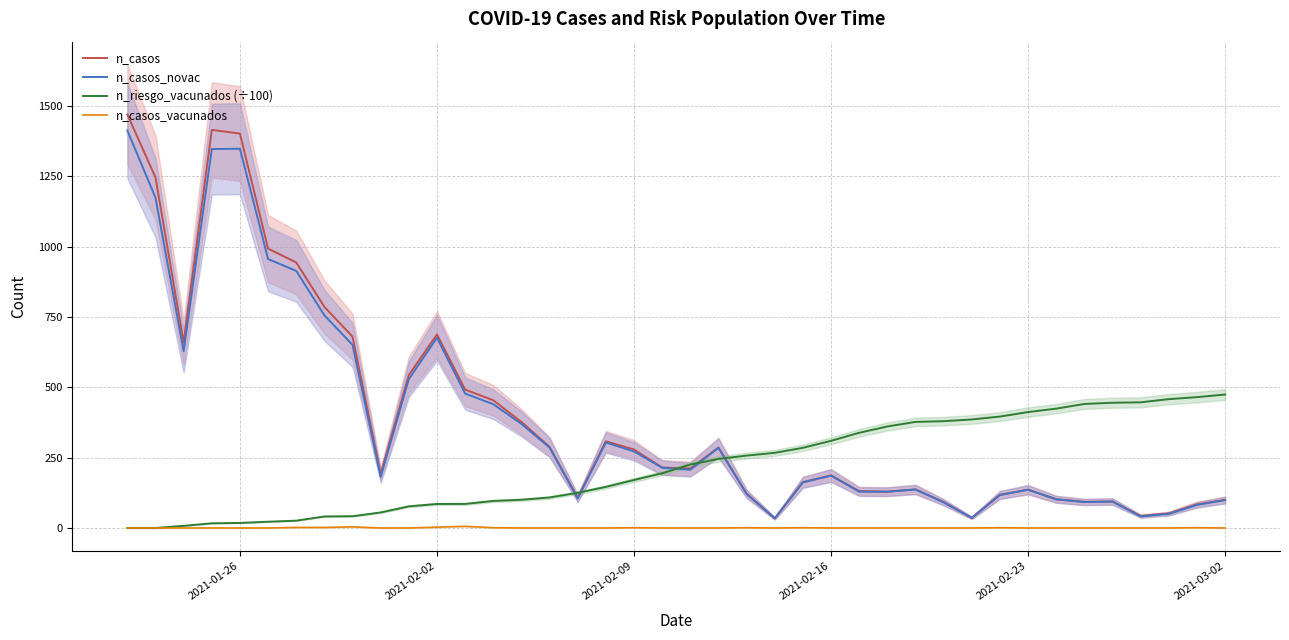

At how many categories does at least one series exceed 899?

6